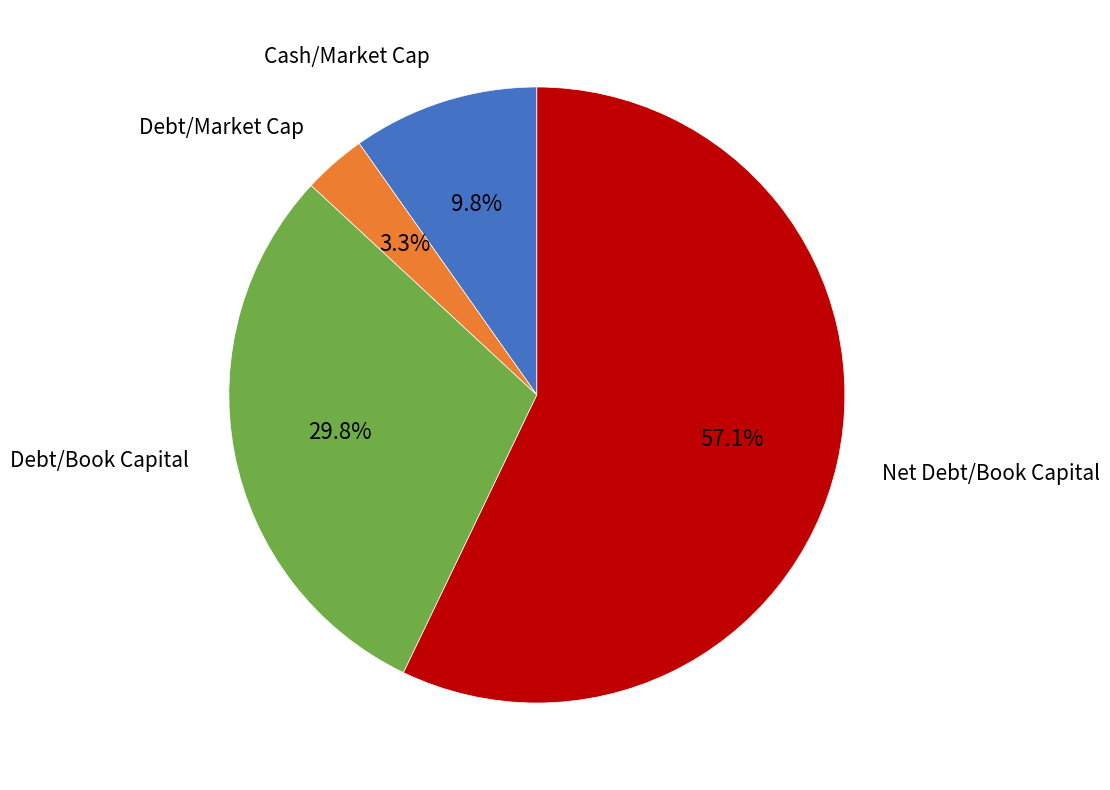

To the nearest percent, what is the average slice percentage?

25%